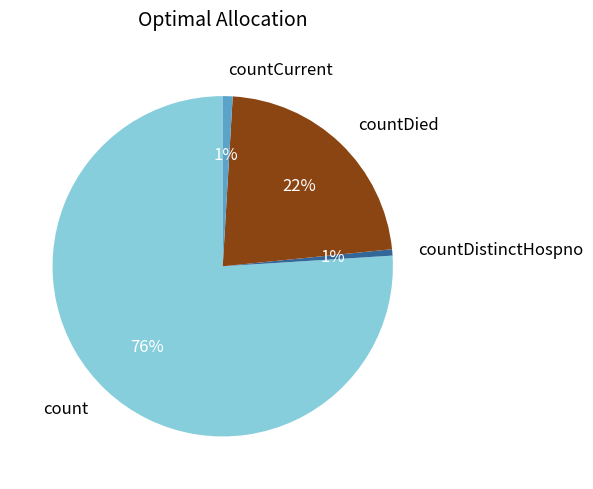

To the nearest percent, what percentage of the pie is countDistinctHospno?

1%